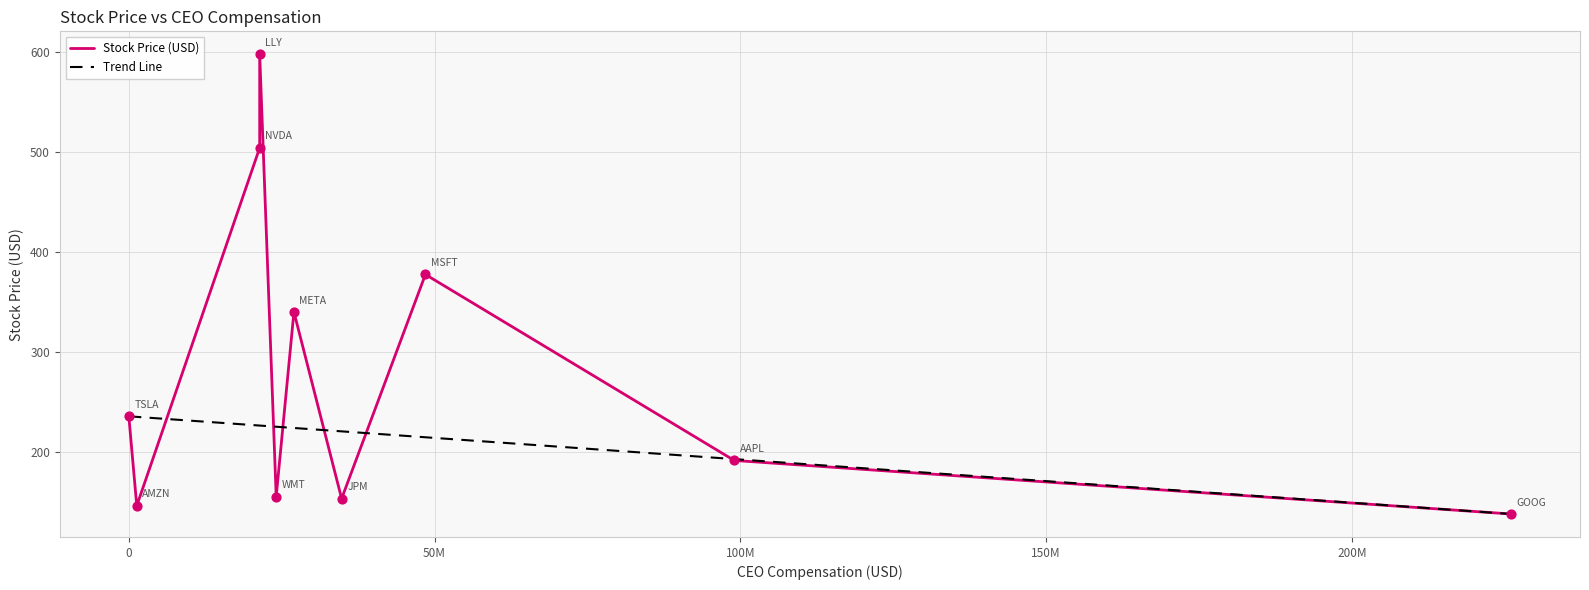

At how many categories does at least one series exceed 248?

4